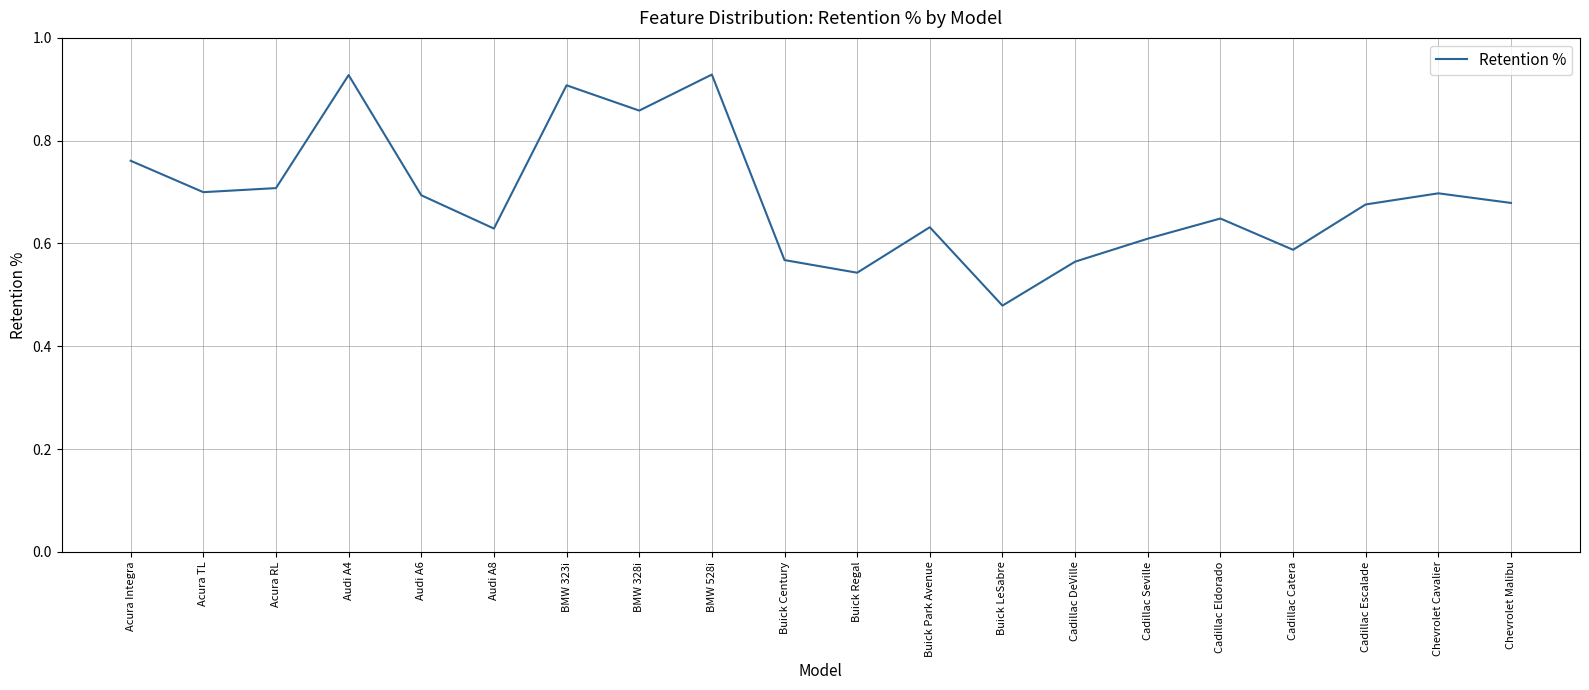

What is the change in value from BMW 328i to Cadillac Eldorado?

-0.2